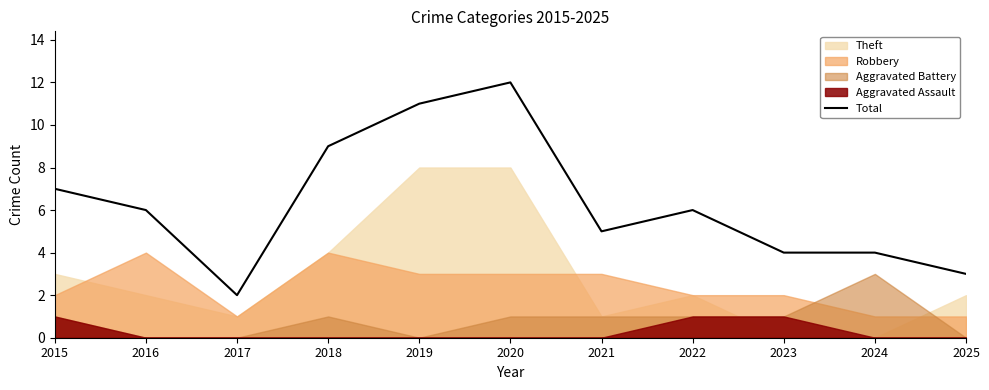

How many data points are less than 6?

5